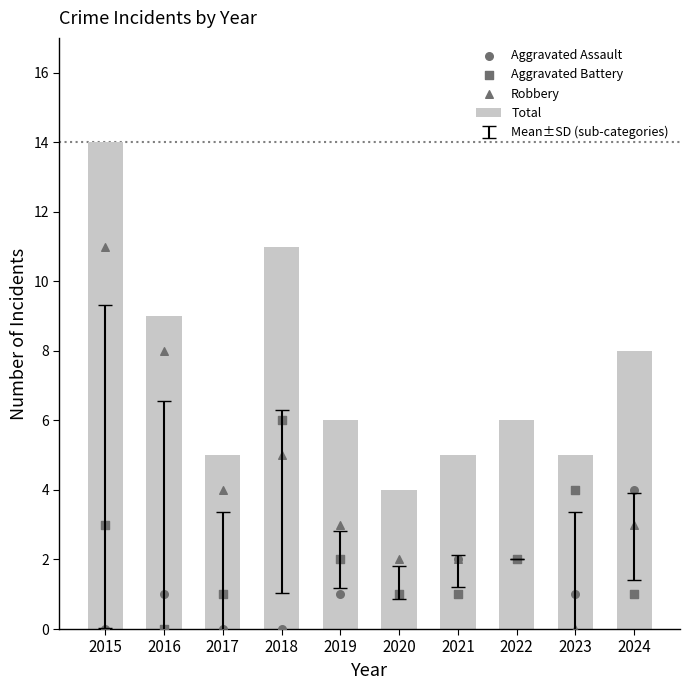

At how many categories does at least one series exceed 3?

10